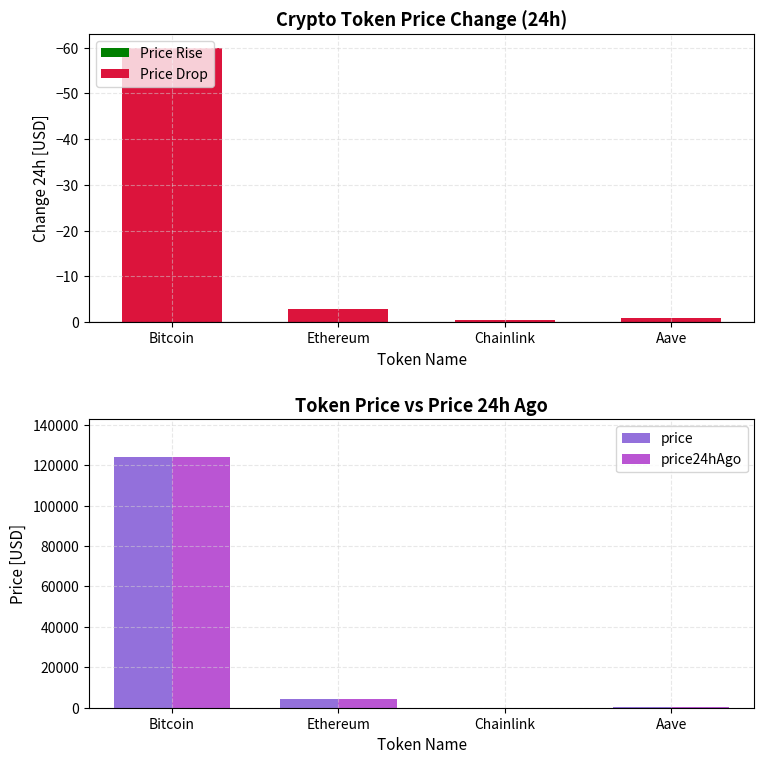

Is the value of price at Aave greater than the value of price24hAgo at Aave?

No